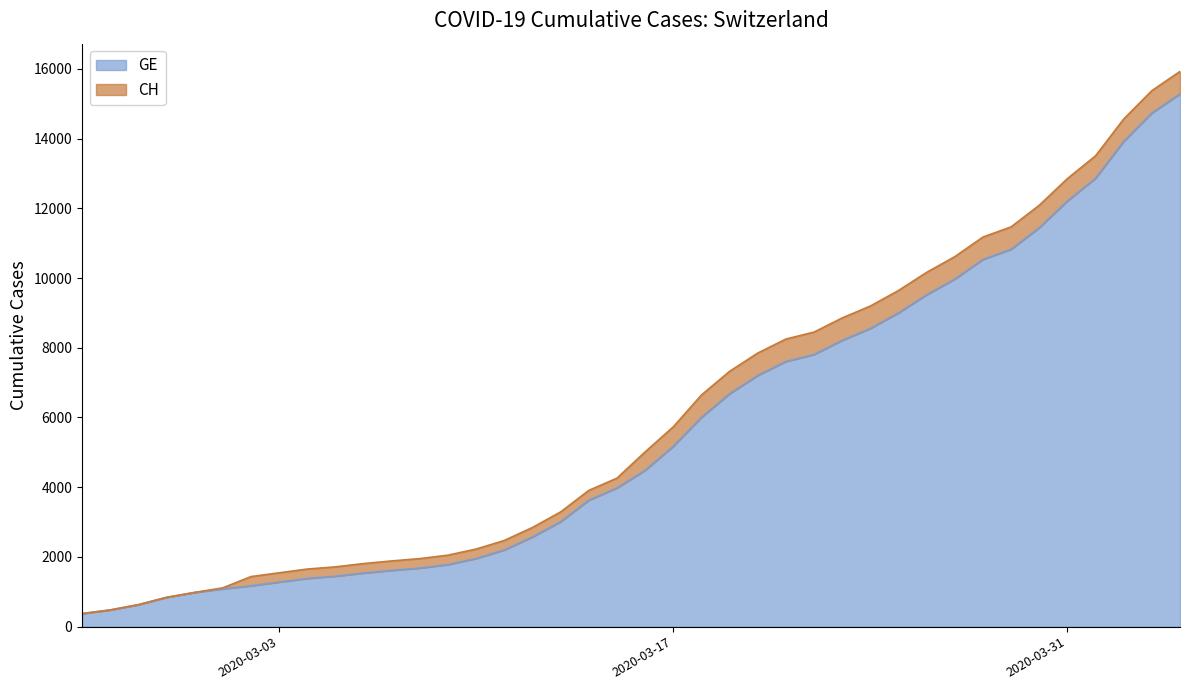

True or false: CH and GE intersect in this chart.

False